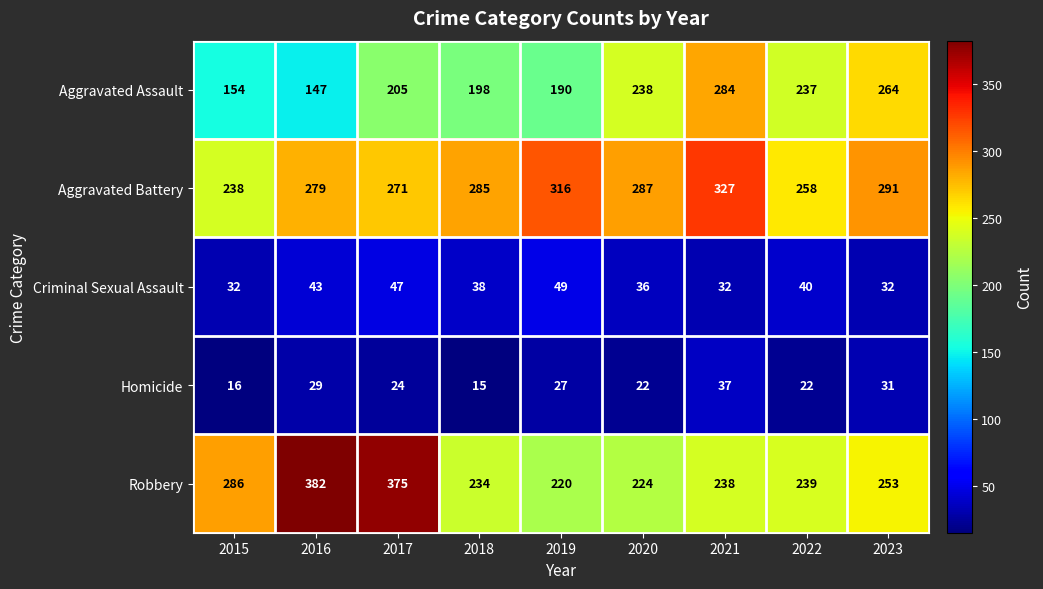

Rank the series by their maximum value, from highest to lowest.

Robbery, Aggravated Battery, Aggravated Assault, Criminal Sexual Assault, Homicide